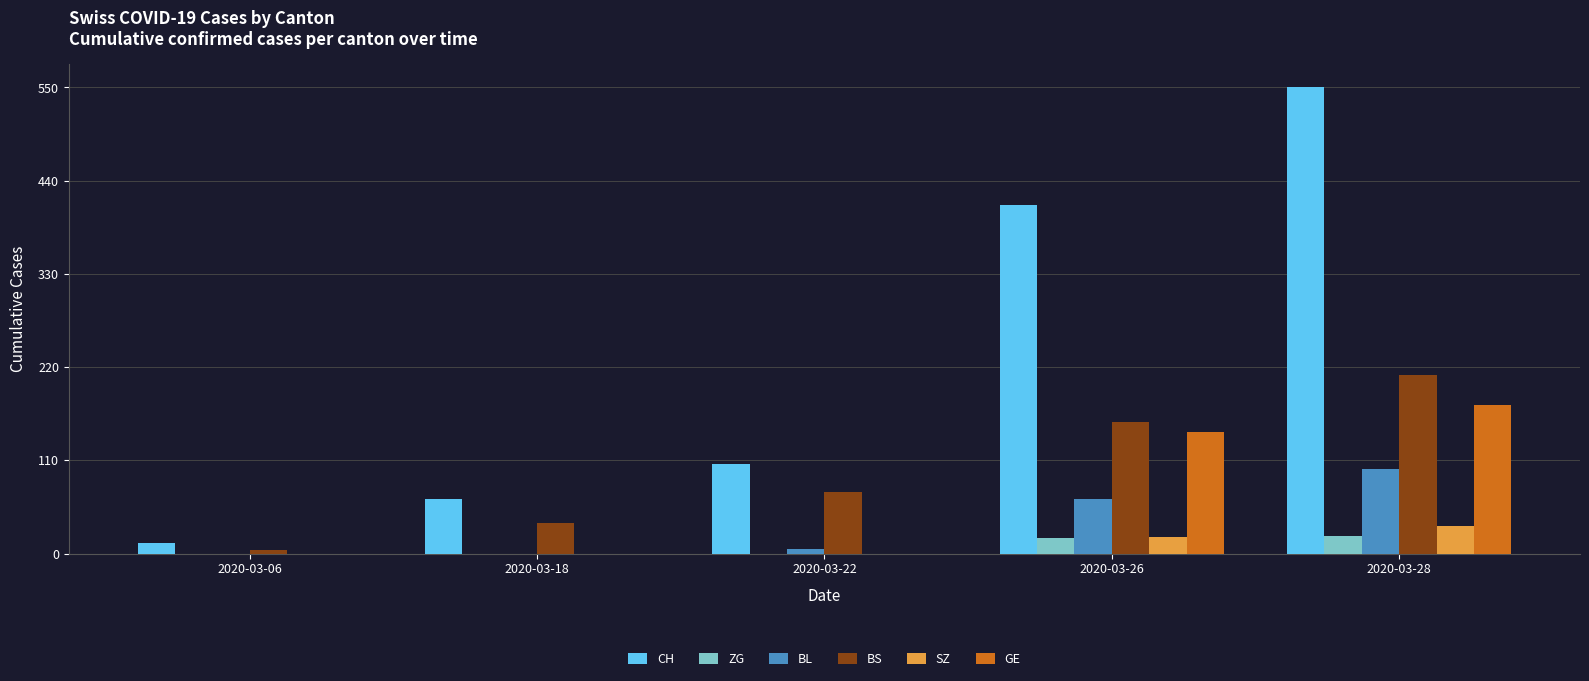

Which series has the largest total across all categories?

CH